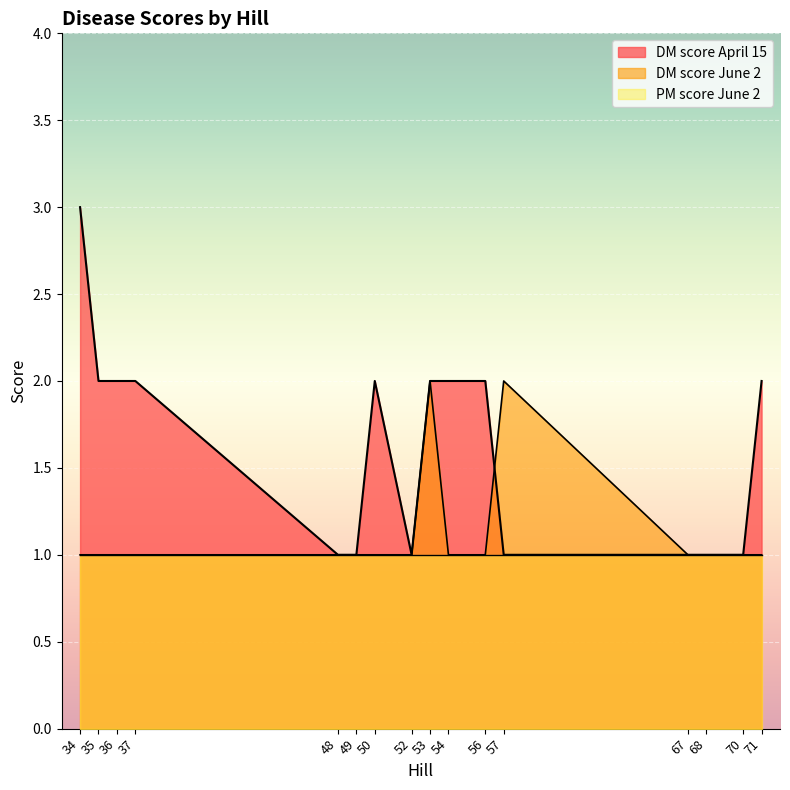

What is the value of the DM score April 15 point at the 14th from the left?

1